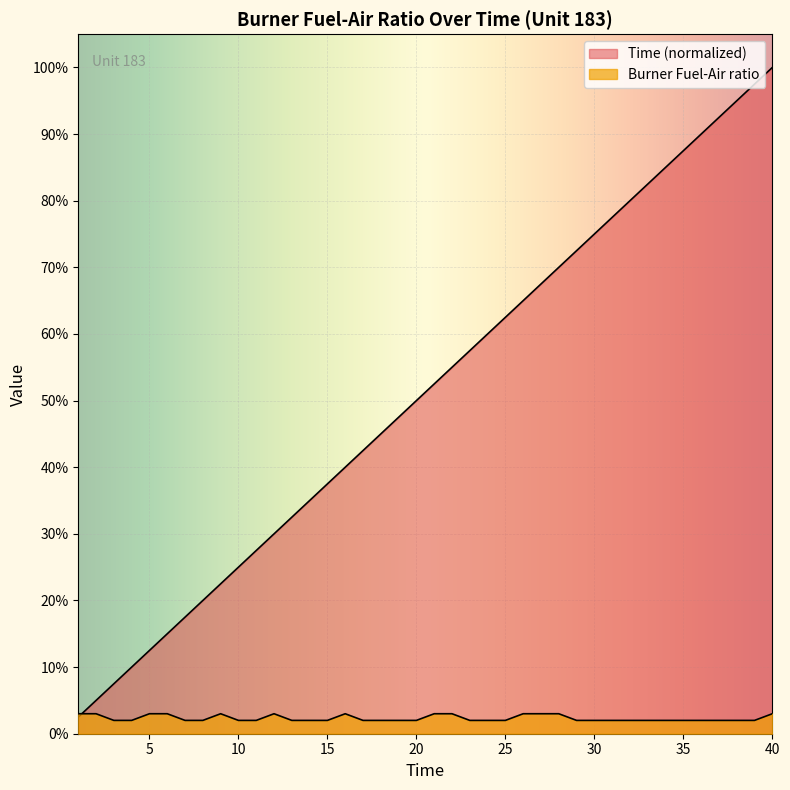

True or false: Burner Fuel-Air ratio and Time cross at least once.

True